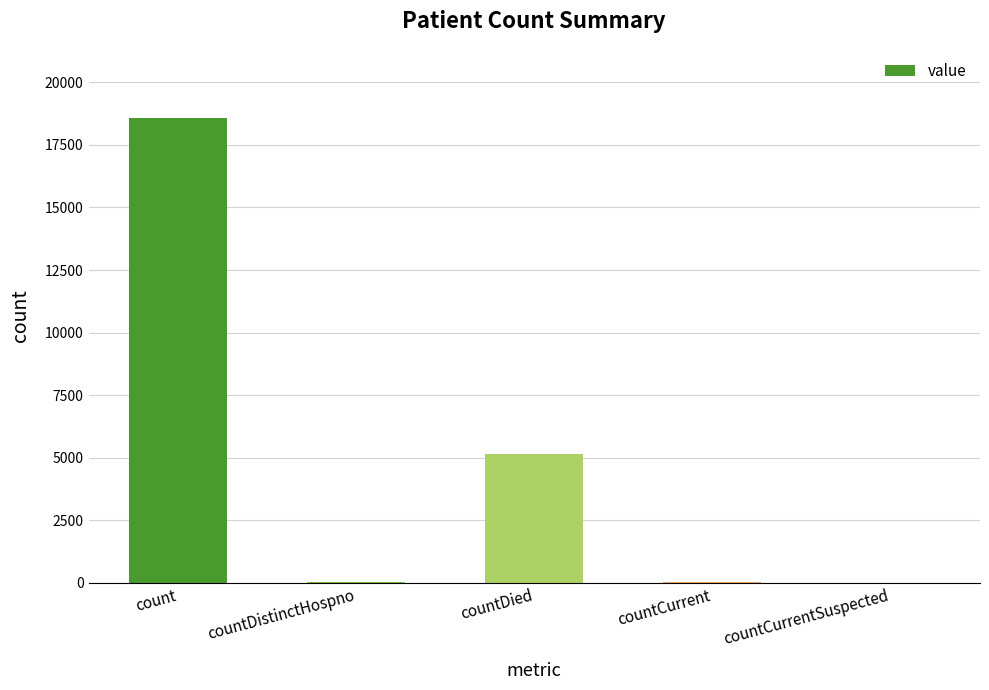

What is the difference between the values at countDistinctHospno and countCurrentSuspected?

35